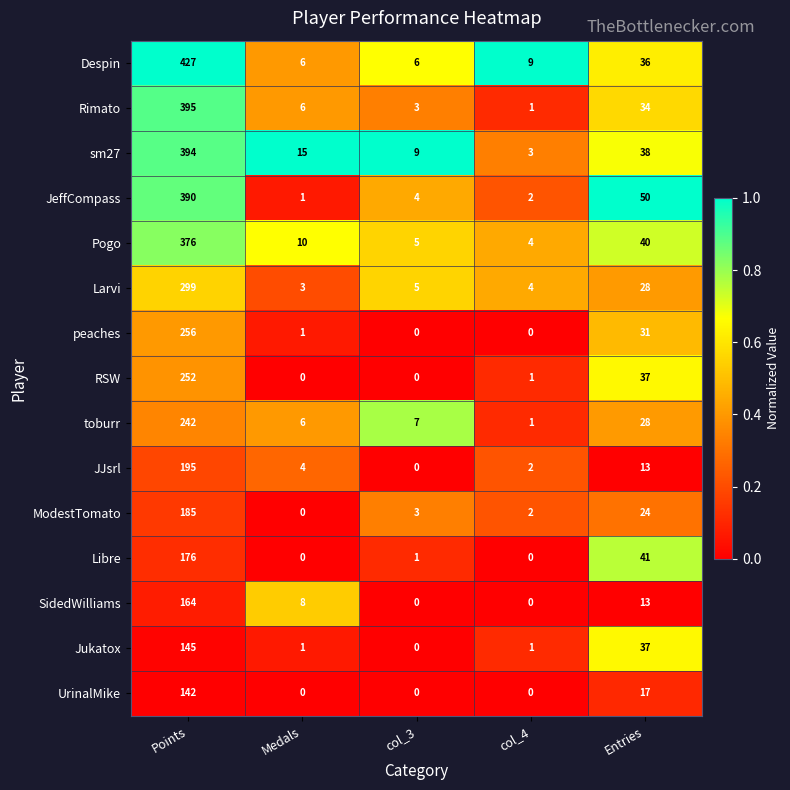

Which label corresponds to the largest value in the chart?

Points